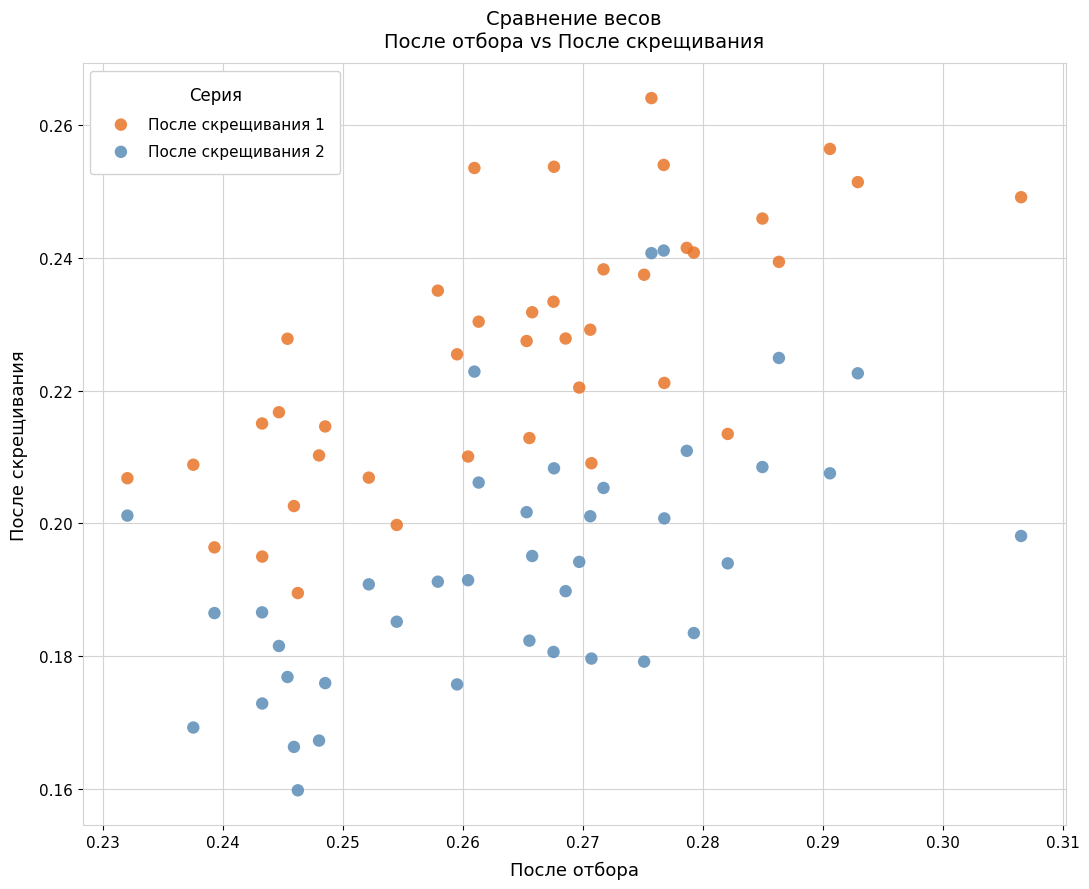

What are all the series names shown in the legend?

После скрещивания 1, После скрещивания 2